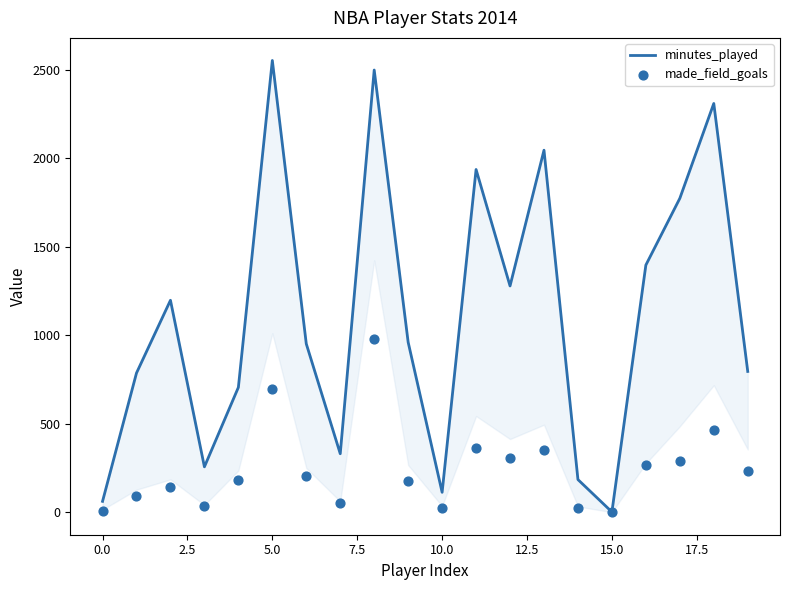

Which series reaches the maximum Y coordinate?

minutes_played